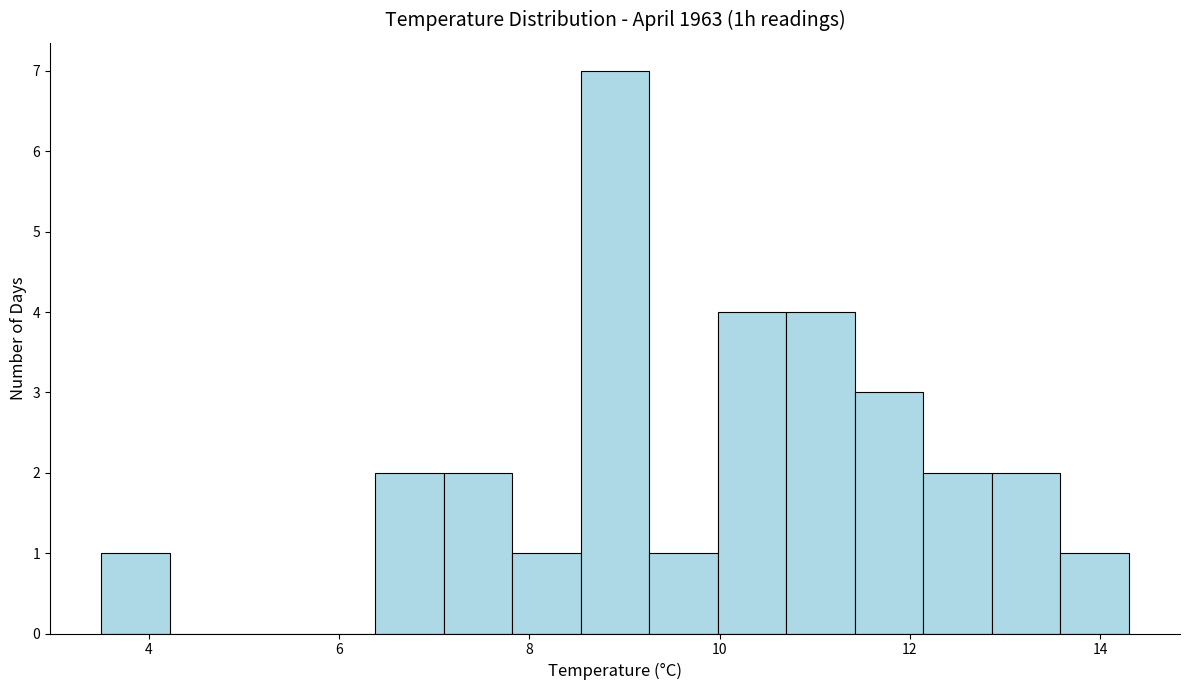

Around what value on the x-axis is the tallest bar? Give the approximate position of its centre, as read against the axis.

9.0